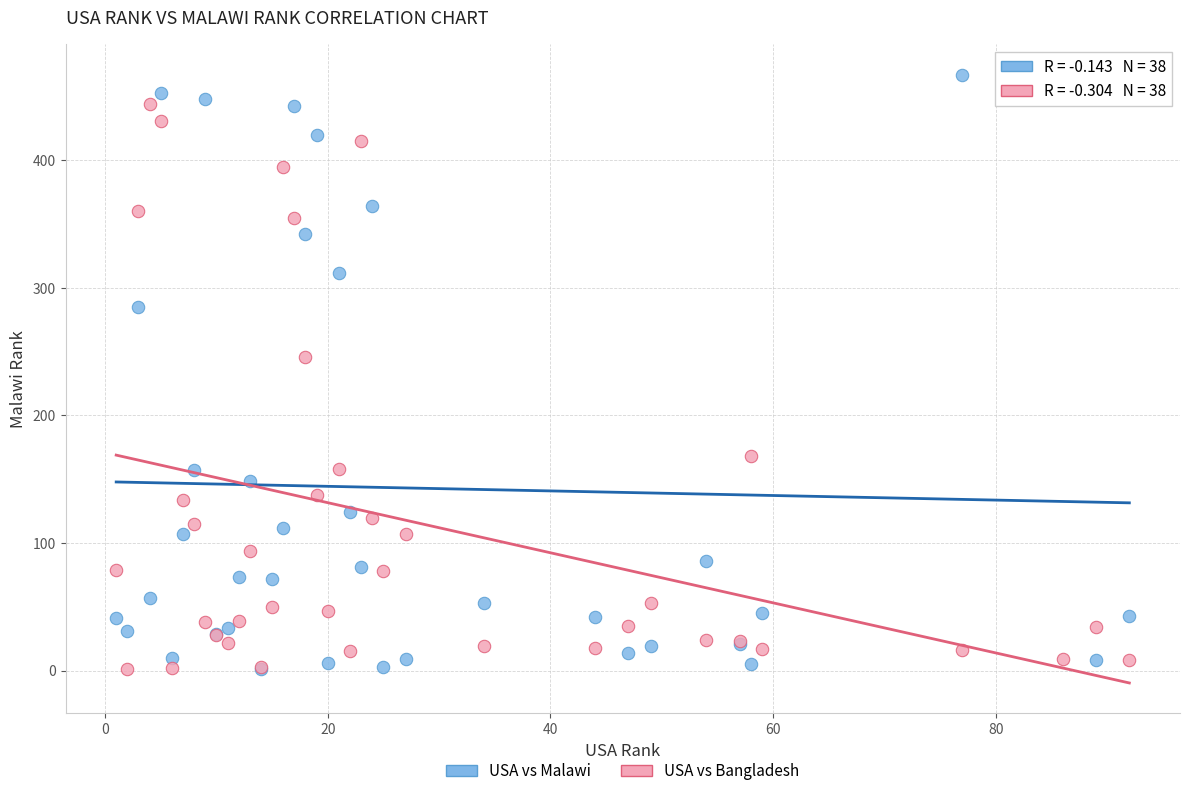

What are all the series names shown in the legend?

USA vs Malawi, USA vs Bangladesh